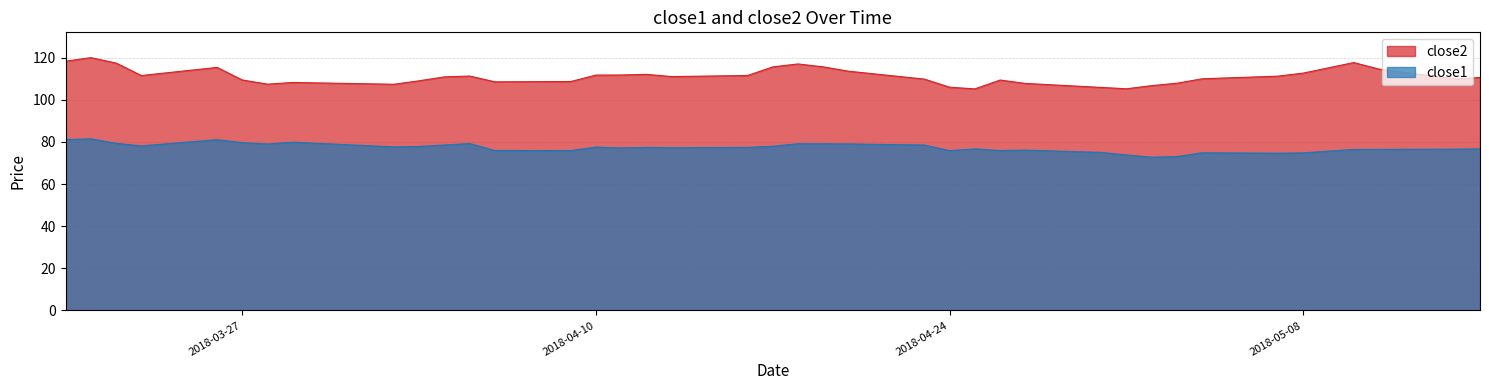

Which series has the widest spread of values?

close2